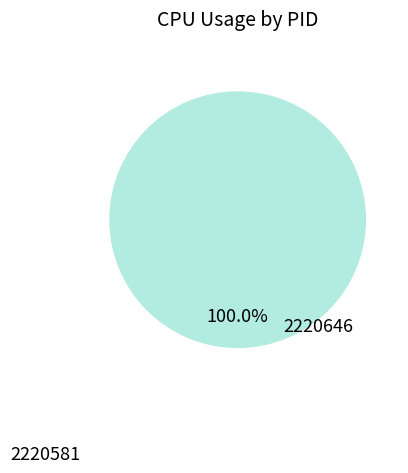

What is the smallest slice in the pie chart?

2220581